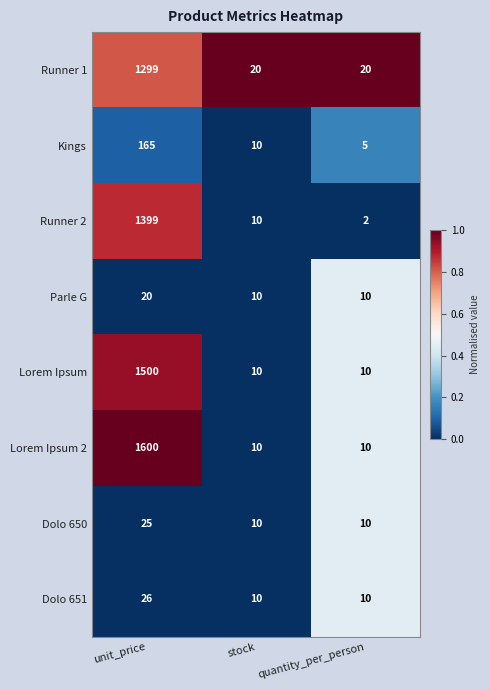

What is the average value of the Dolo 651 series?

15